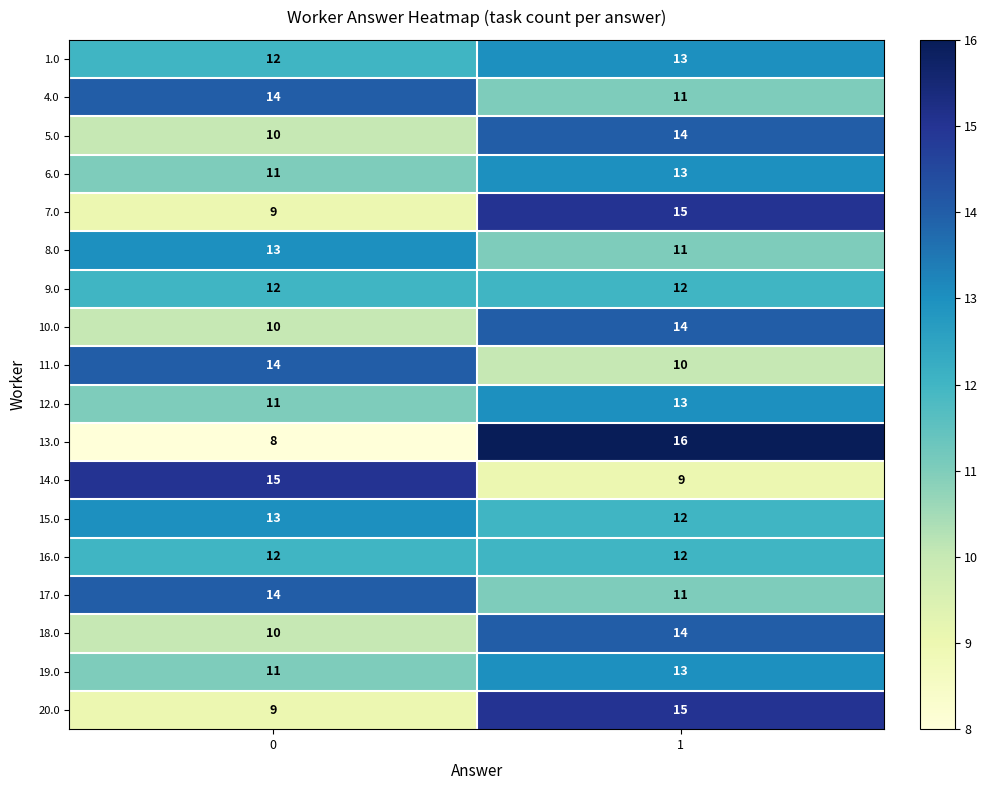

What is the total value across all series at 1?

228